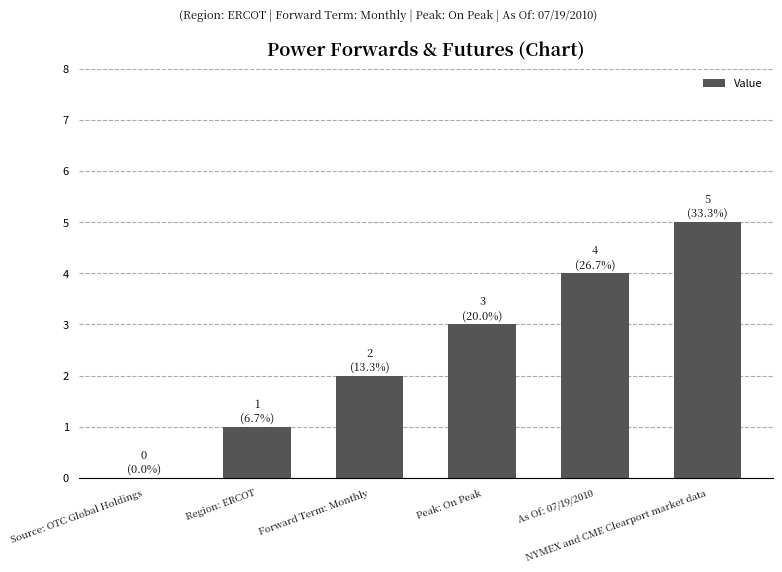

Approximately how many times larger is the value at Forward Term: Monthly compared to As Of: 07/19/2010?

0.5